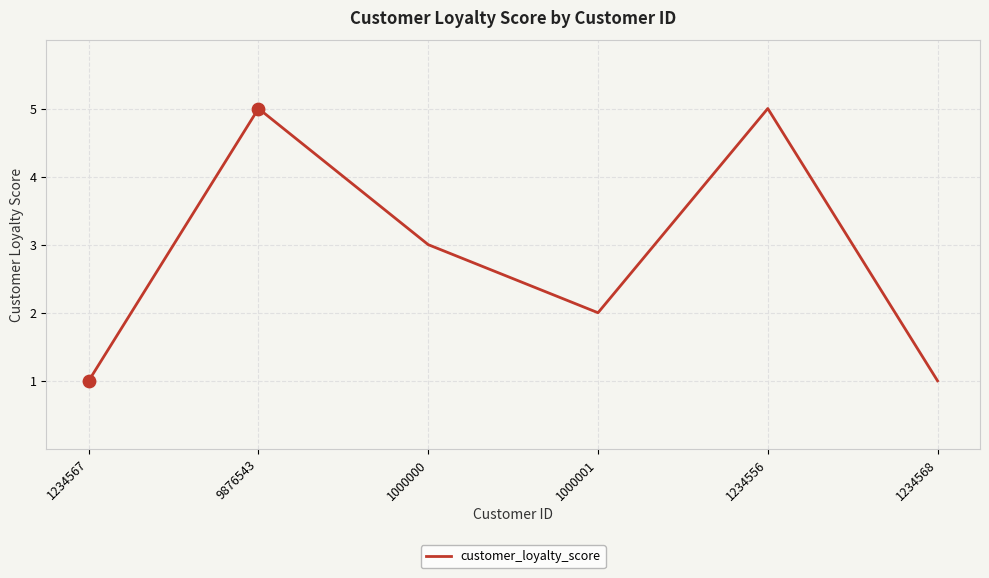

Between 9876543 and 1000001, which is larger?

9876543